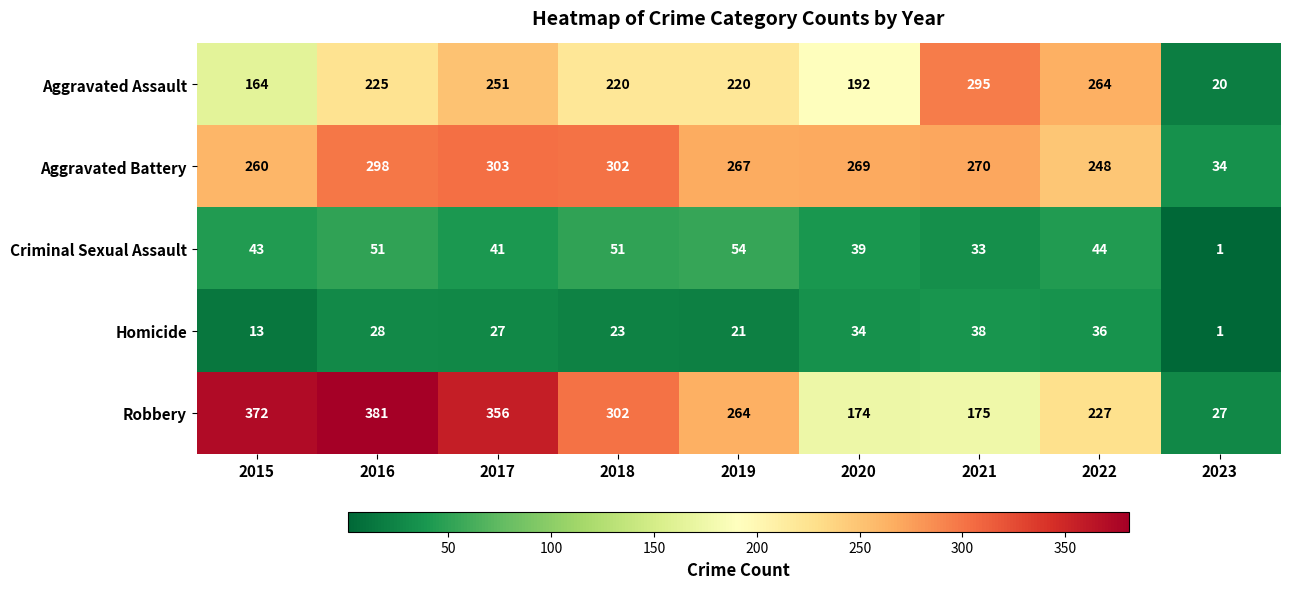

Count the number of categories in the chart.

9